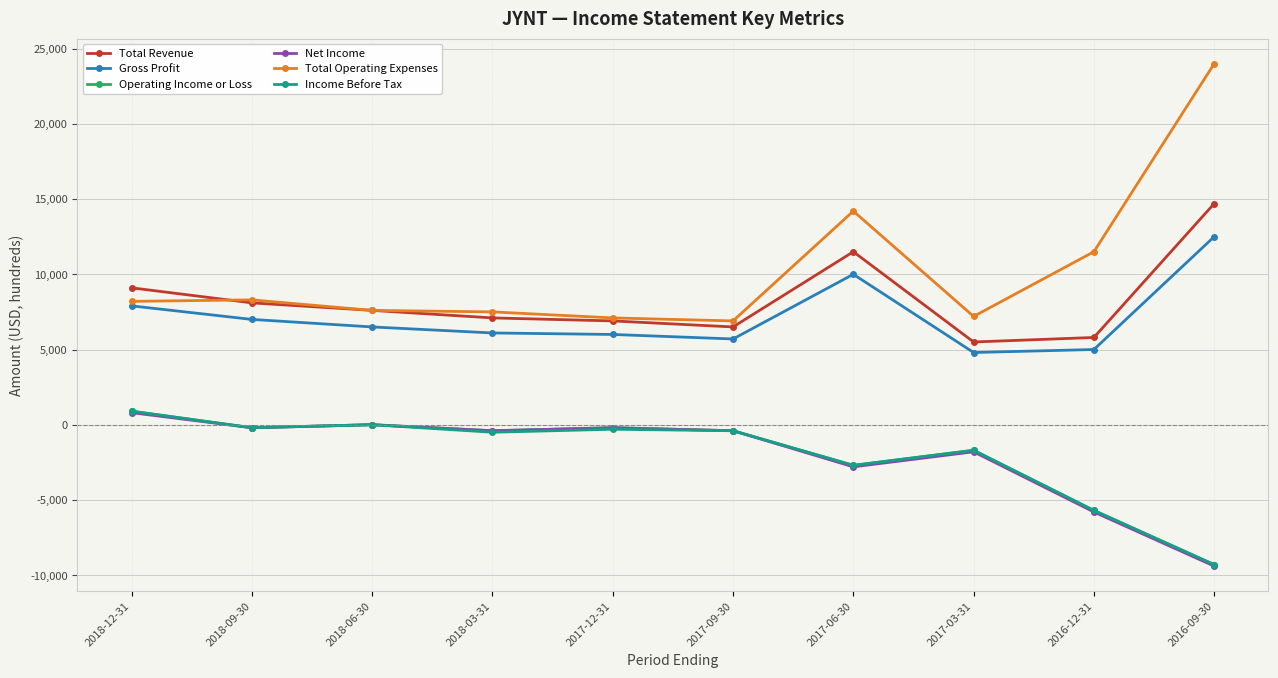

What is the value of the Gross Profit point at the 4th from the left?

6100